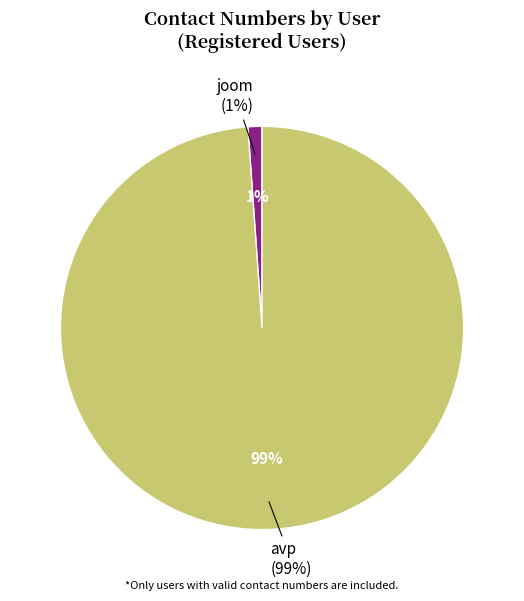

Is it true that joom is 1% of the pie?

True